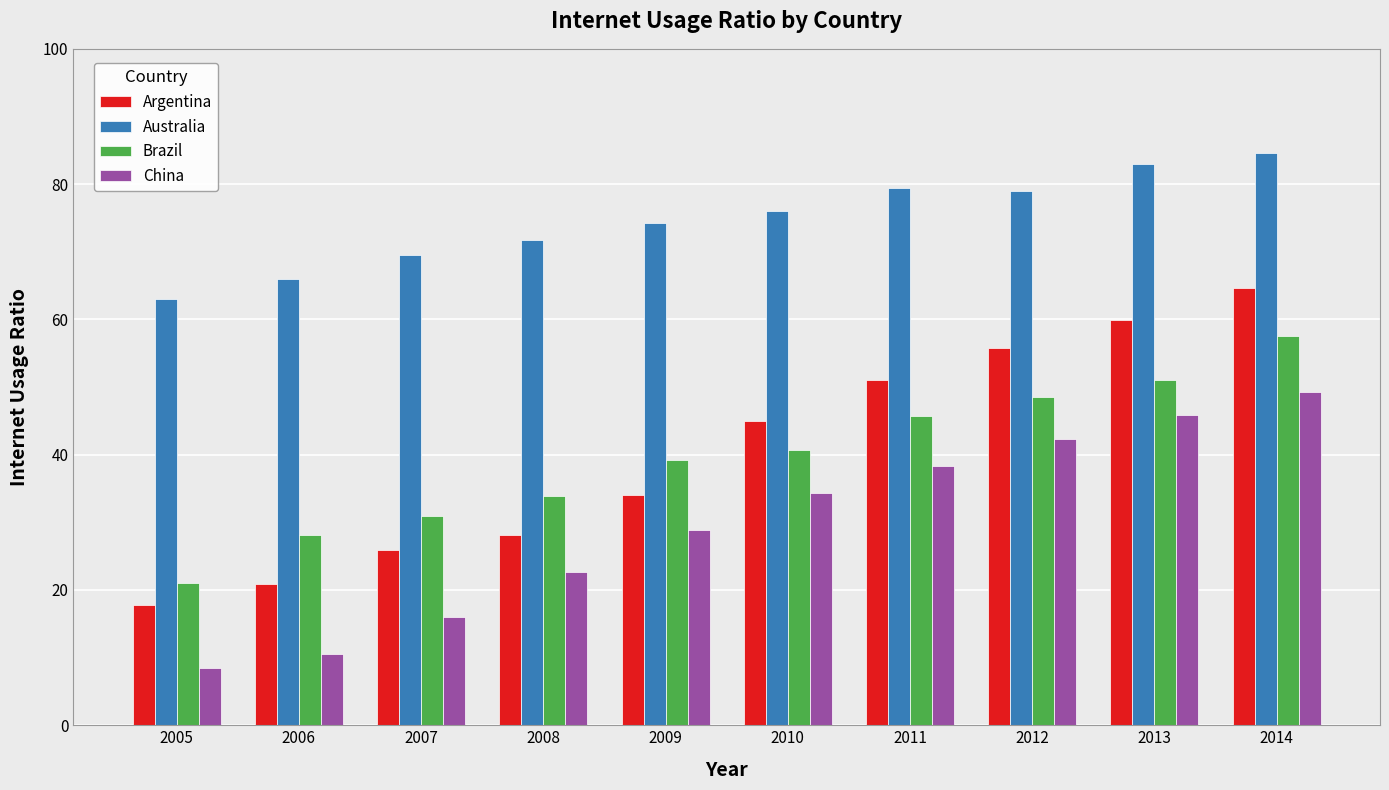

What value does the China series have at 2012?

42.3